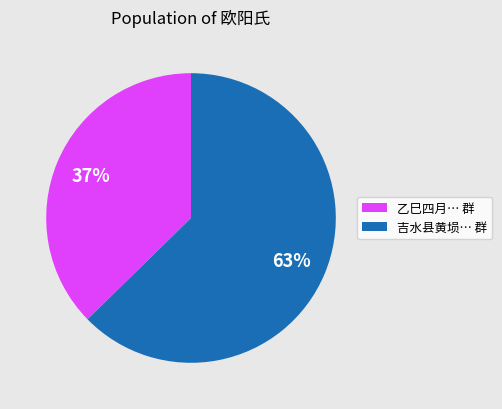

To the nearest percent, what is the average slice percentage?

50%